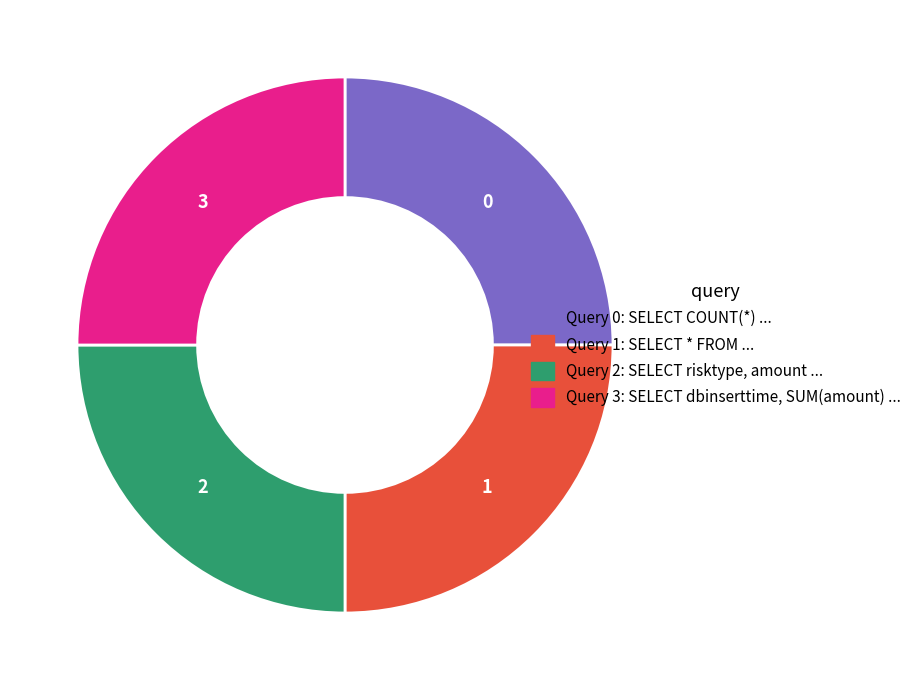

Does any single category account for the majority?

No